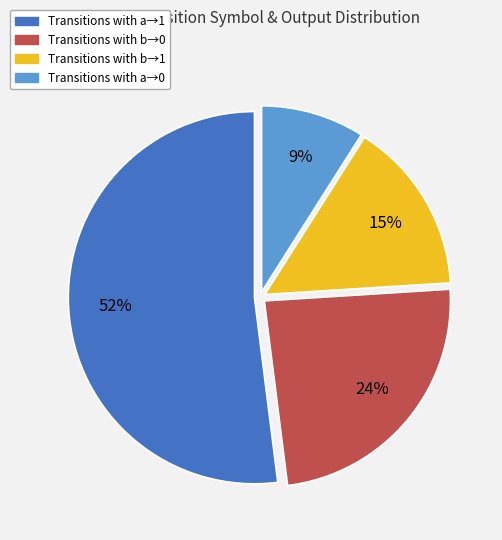

Between Transitions with b→1 and Transitions with a→0, which is larger?

Transitions with b→1